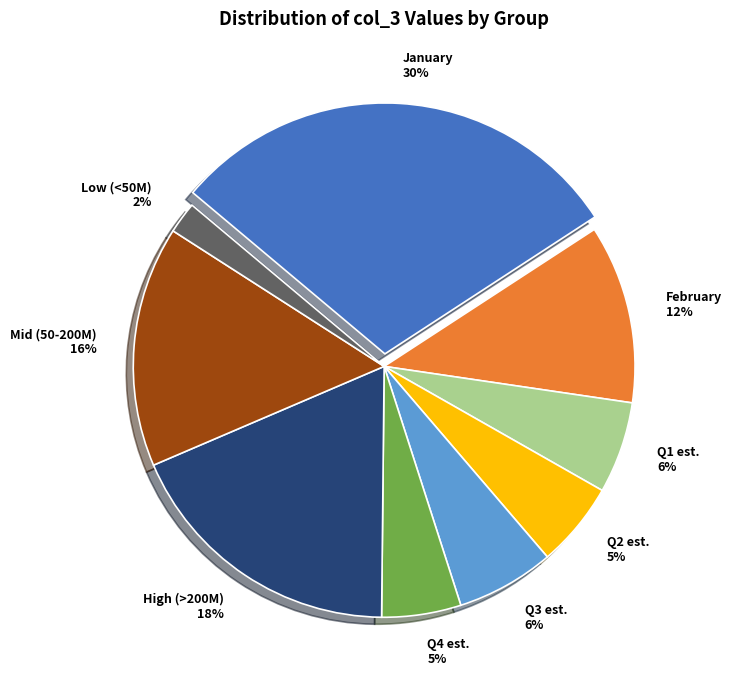

Count the number of slices in the pie.

9